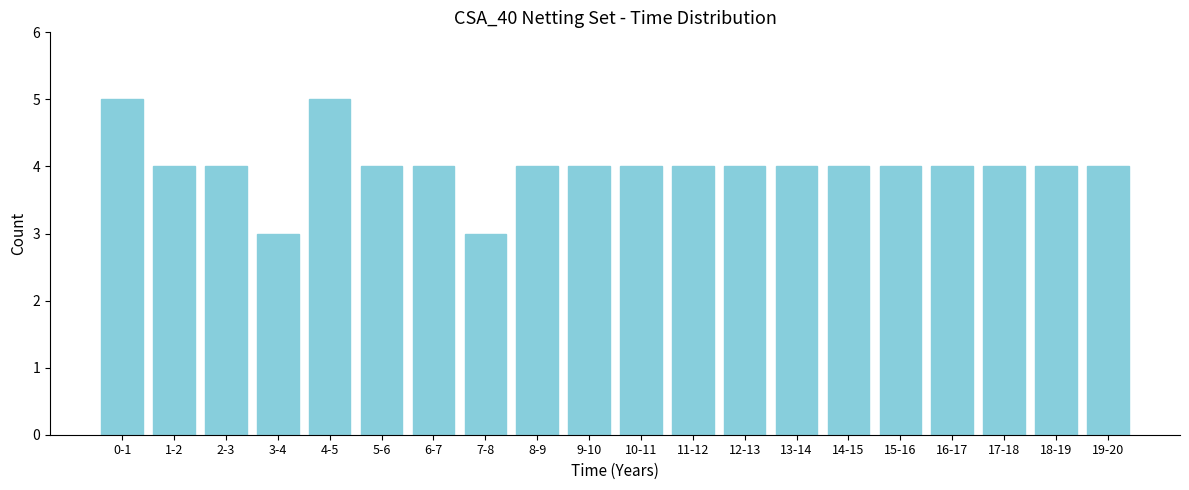

Reading right to left, list all the values displayed in this chart.

19-20=4	18-19=4	17-18=4	16-17=4	15-16=4	14-15=4	13-14=4	12-13=4	11-12=4	10-11=4	9-10=4	8-9=4	7-8=3	6-7=4	5-6=4	4-5=5	3-4=3	2-3=4	1-2=4	0-1=5